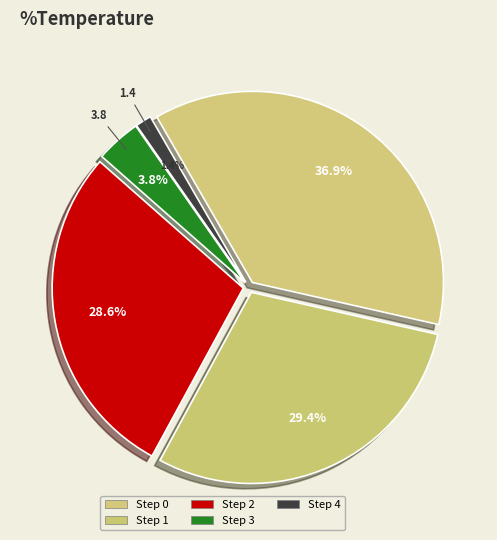

How much of the chart is everything except Step 2?

71.4%